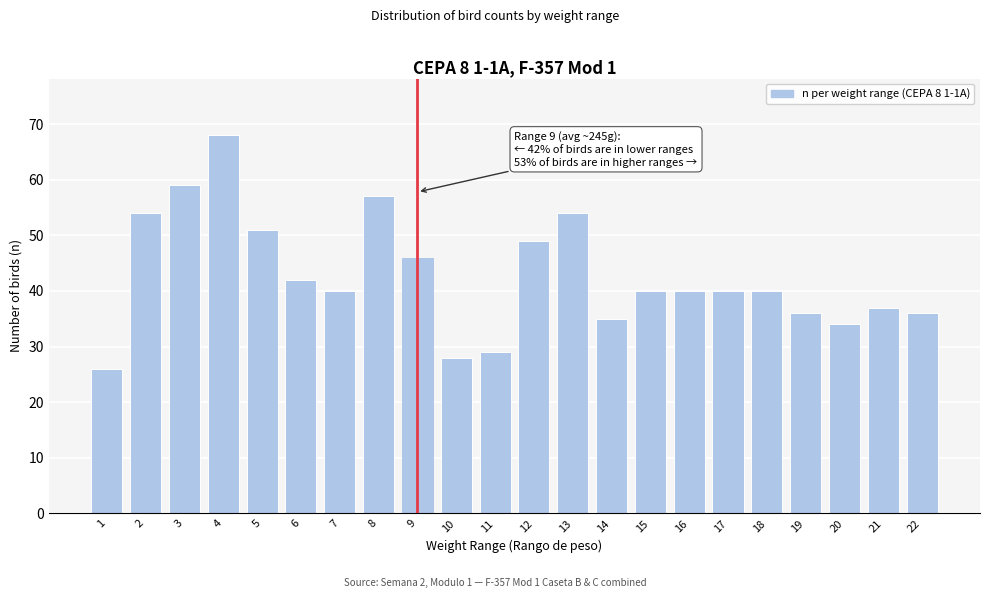

Reading left to right, what are all the values shown in this chart?

26	54	59	68	51	42	40	57	46	28	29	49	54	35	40	40	40	40	36	34	37	36